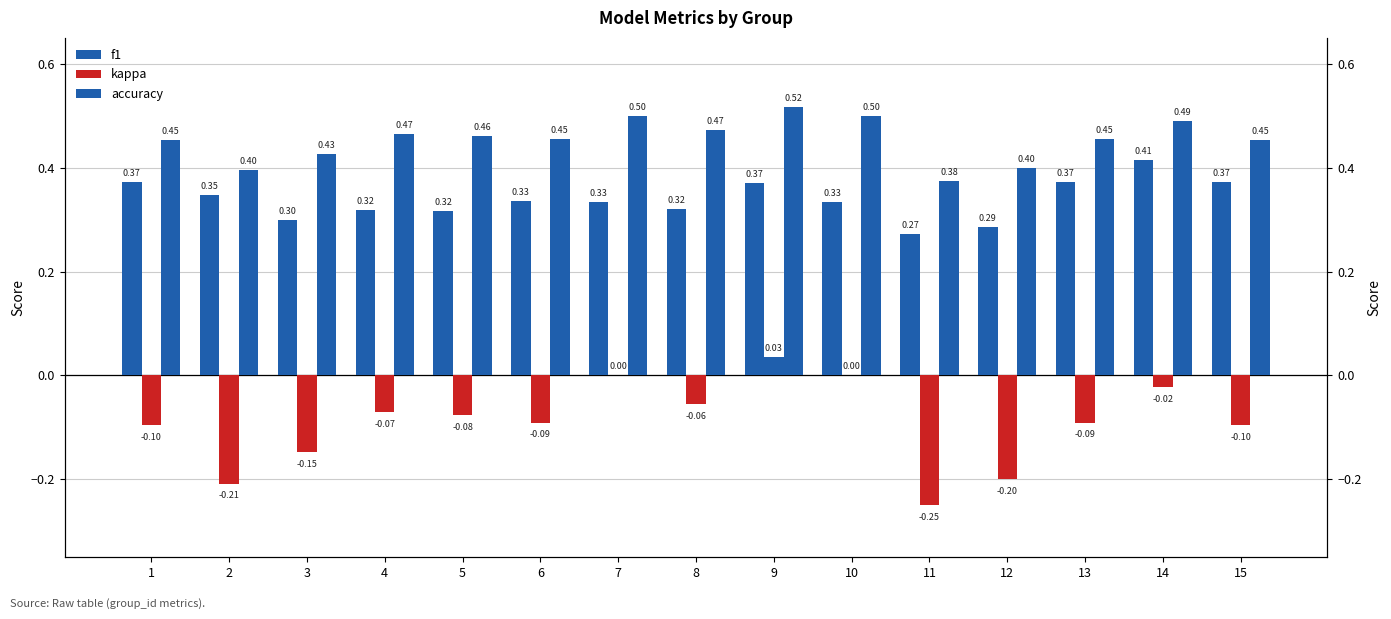

Does the chart contain stacked bars?

No